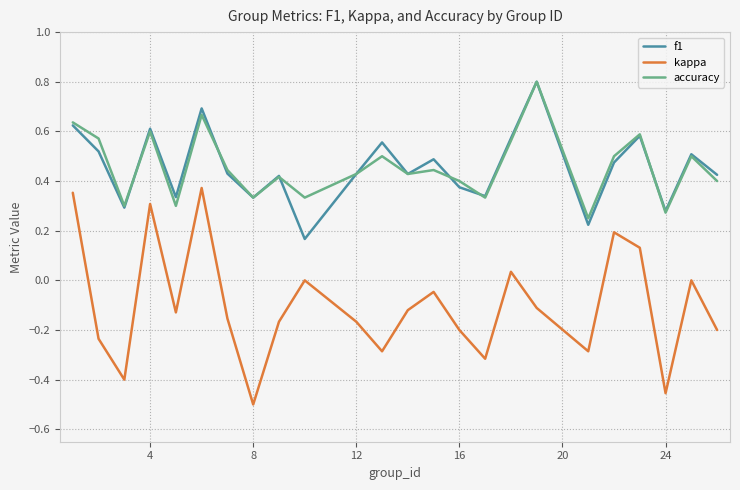

Which series has the largest range (max minus min)?

kappa